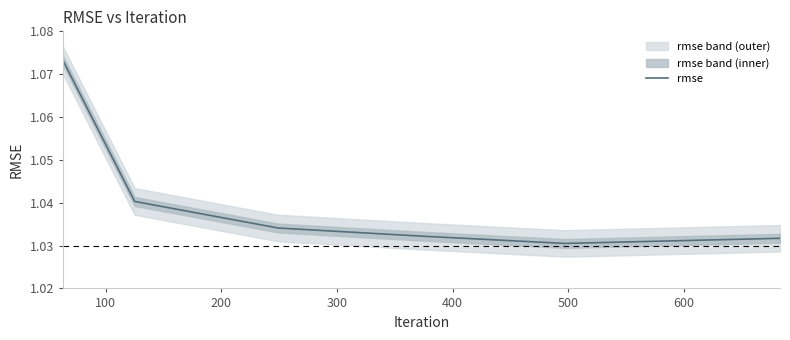

Does the chart display data point markers on the line(s)?

No